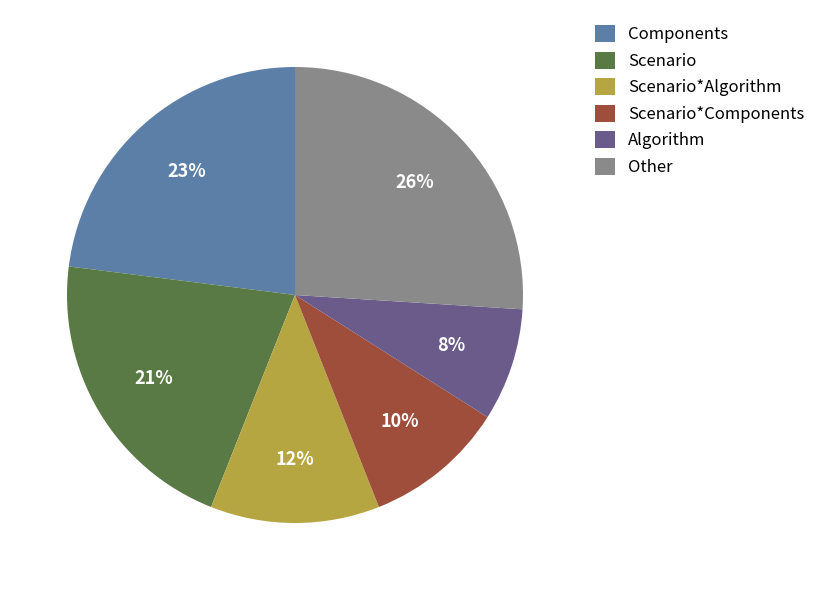

Which category has the smallest portion of the pie?

Algorithm